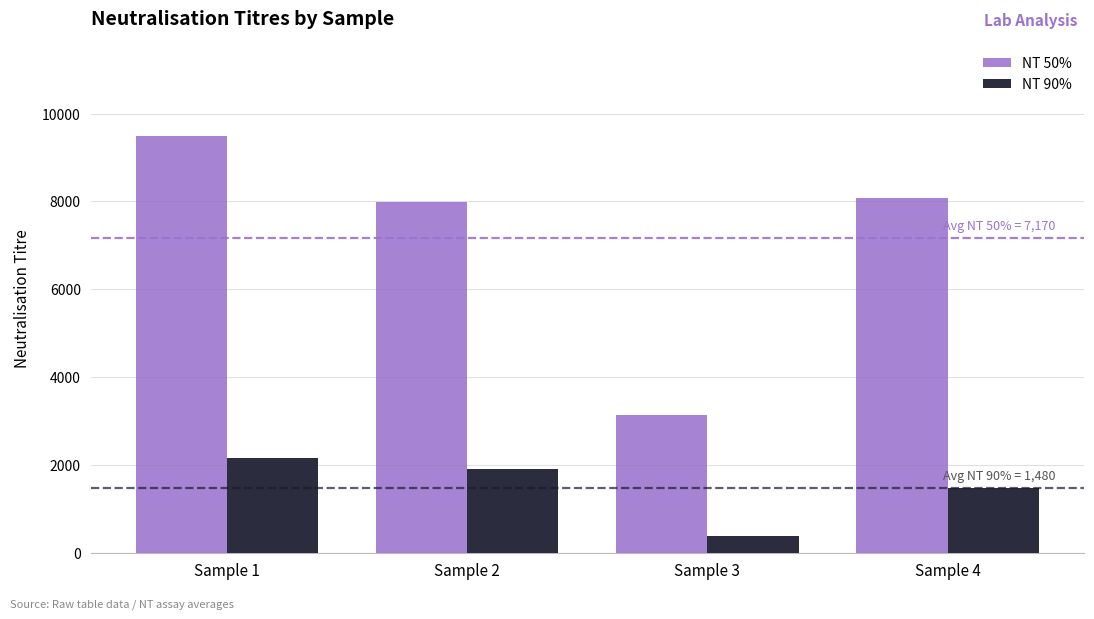

Which series has the largest range (max minus min)?

NT 50%